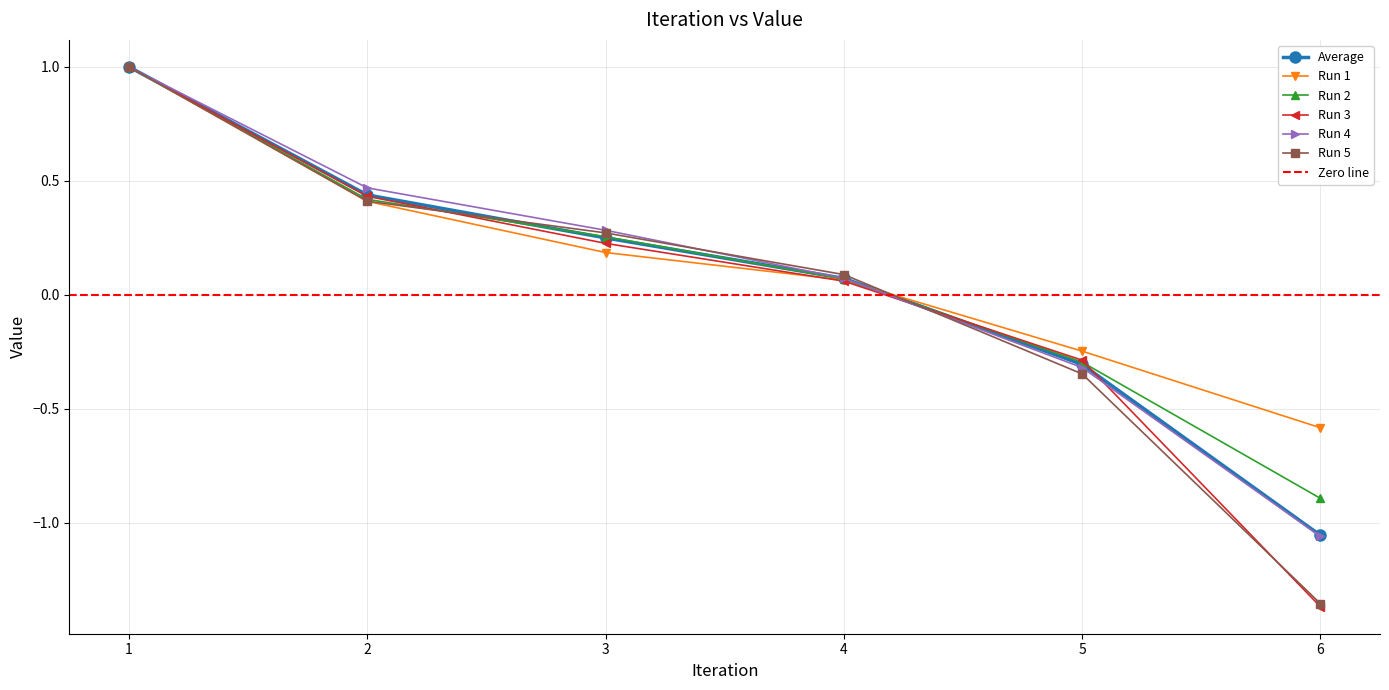

True or false: Run 4 has a value of 0.2 at 3.

False